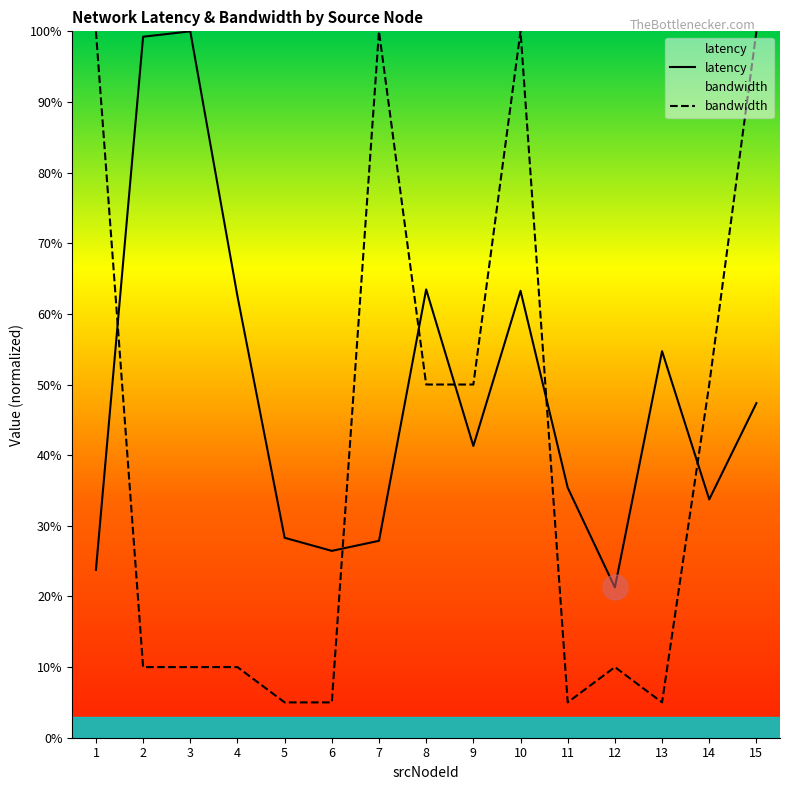

What is the spread (max minus min) of values at 13?

49.7